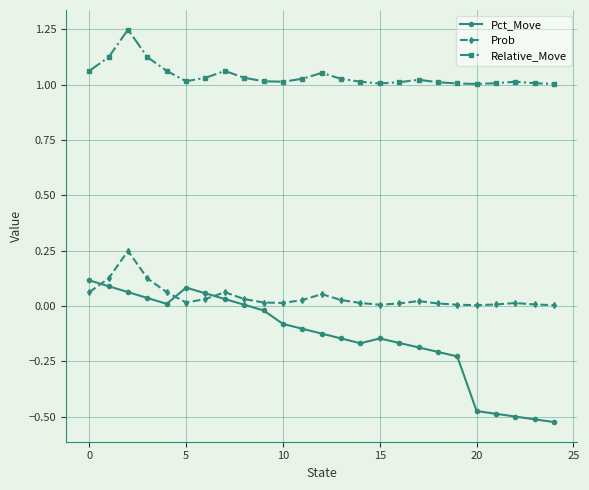

True or false: Prob has more than 2 interior local peaks.

True